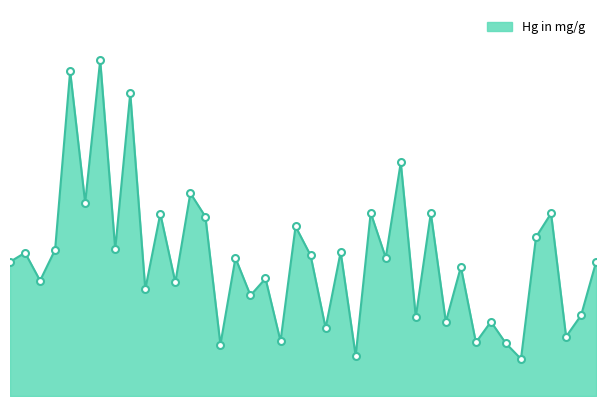

Where is the data nearest to the value 6?

5